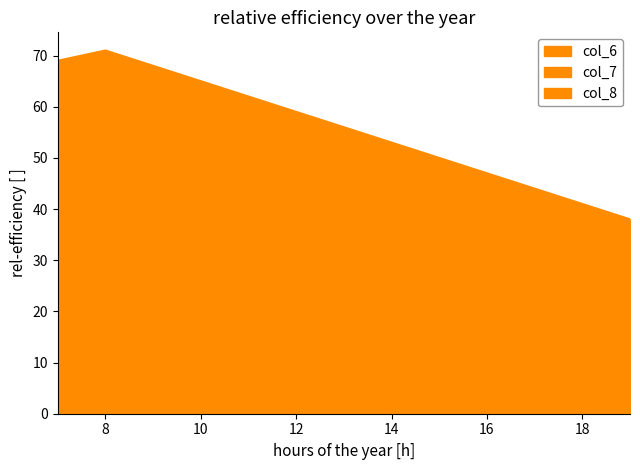

What is the difference between the maximum and second lowest values in the col_6 series?

9